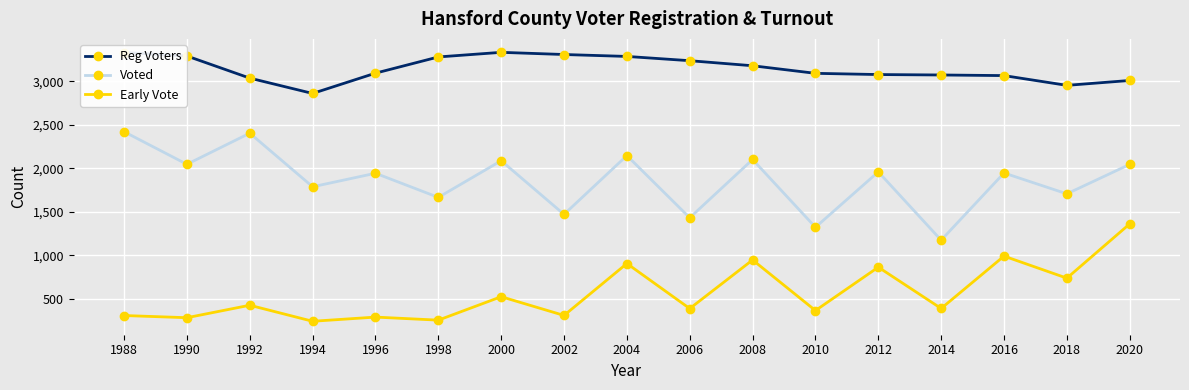

What is the spread (max minus min) of values at 2004?

2377